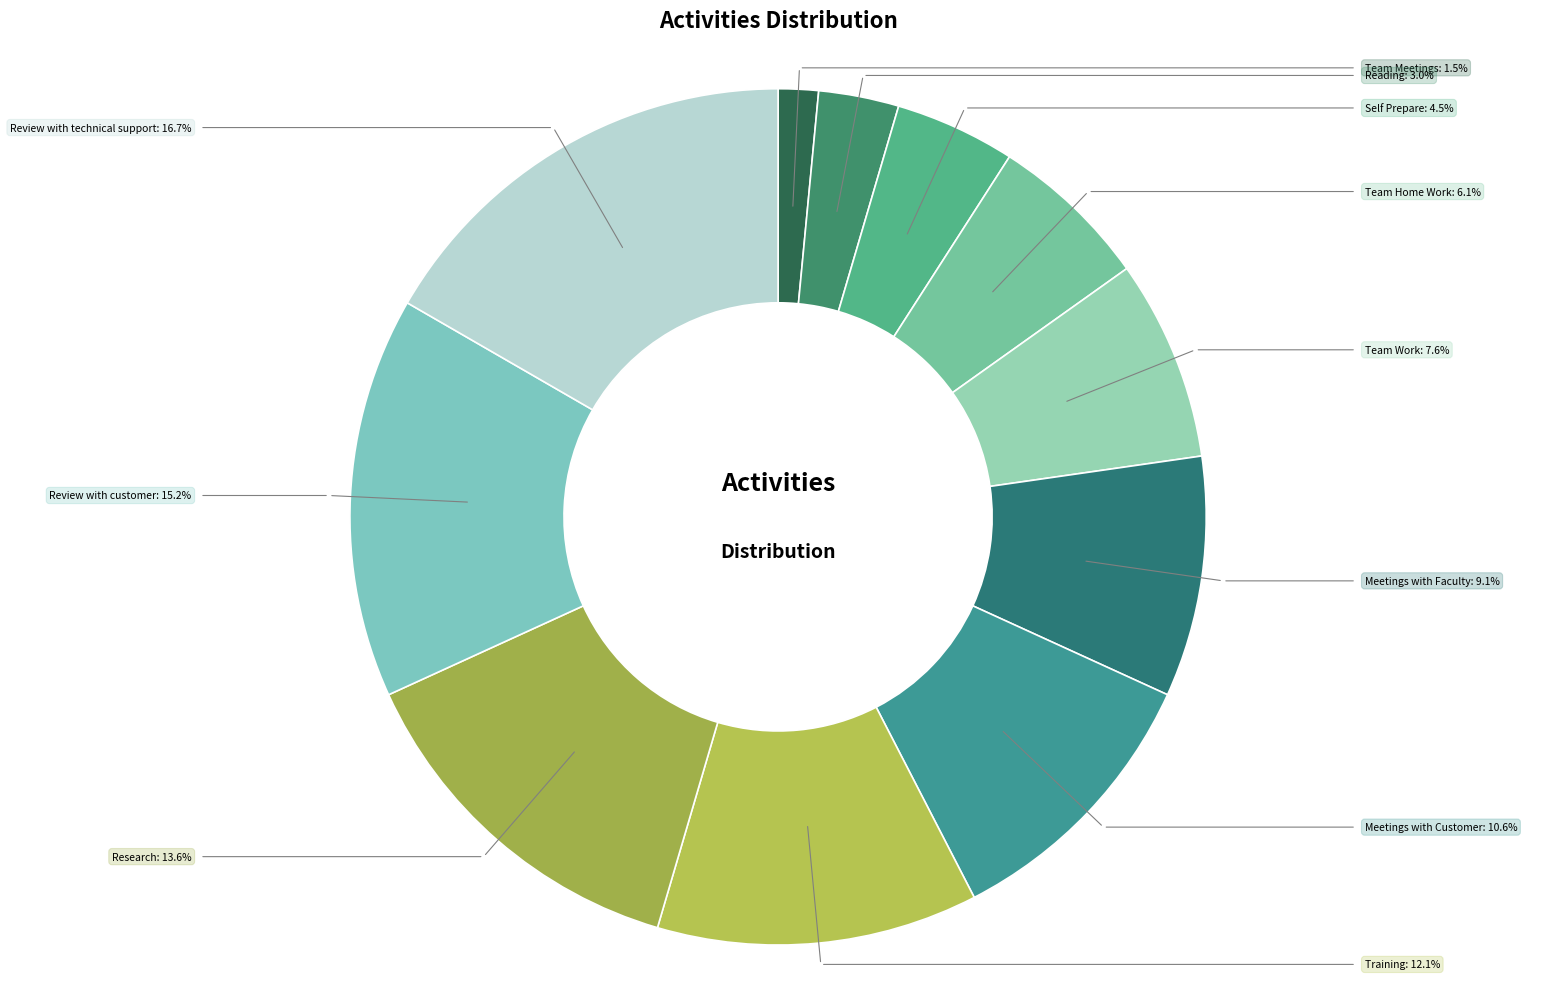

What is the ratio of the value at Review with technical support to the value at Research?

1.2